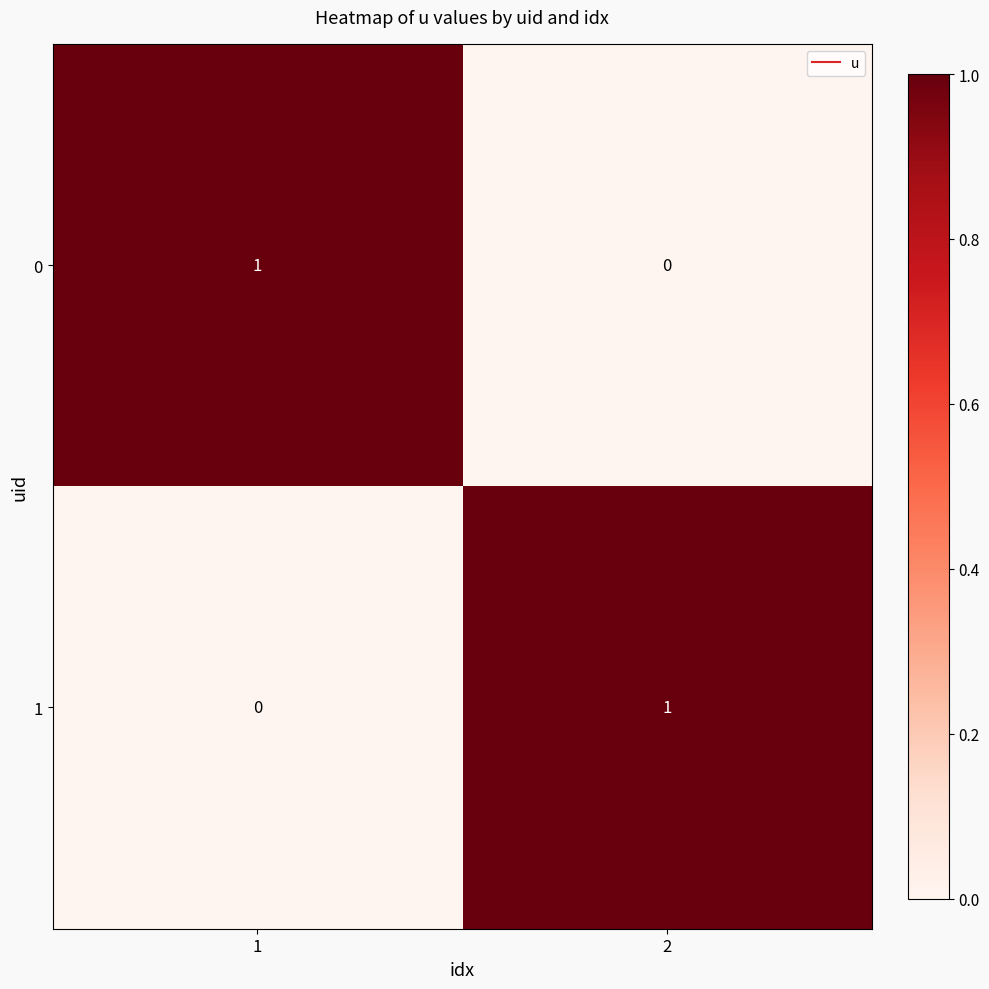

Count the number of categories in the chart.

2